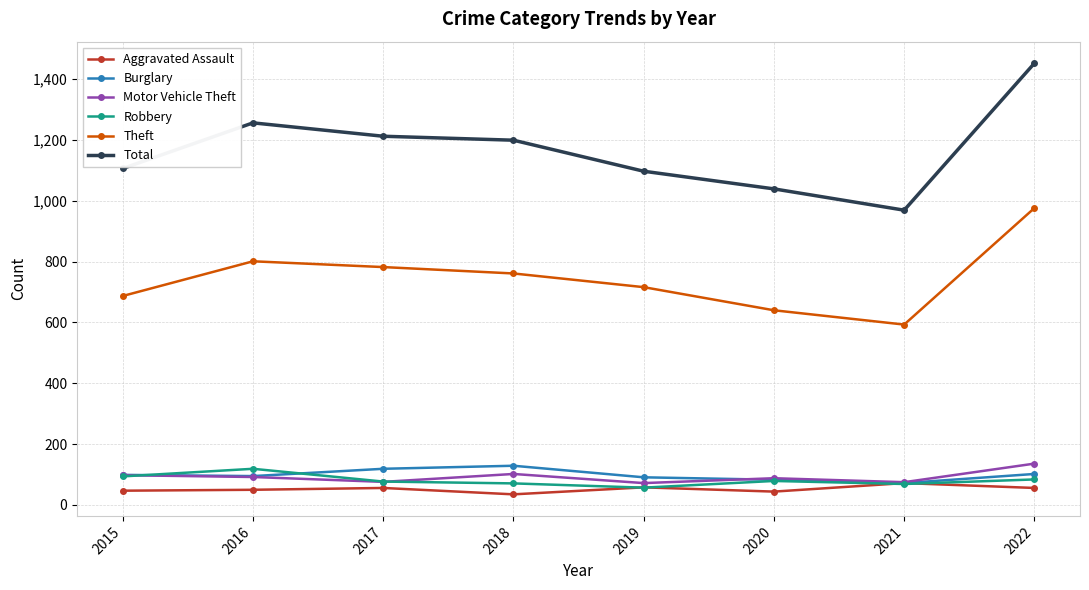

In Total, how many points are lower than both neighbors (excluding endpoints)?

1